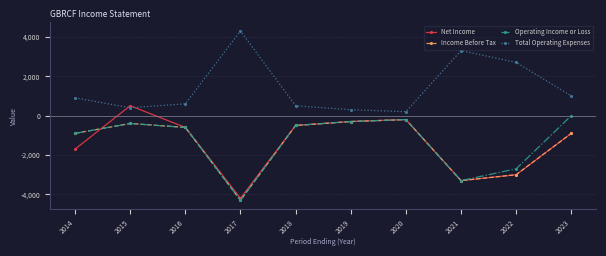

True or false: Income Before Tax has a value of -300 at 2019.

True